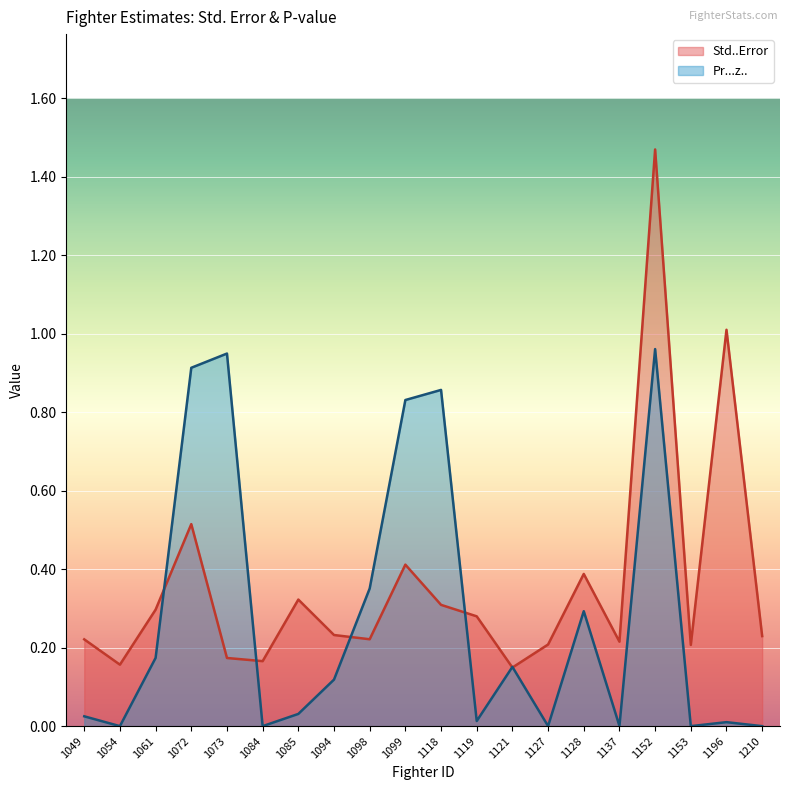

True or false: Pr...z.. has more than 2 points higher than both neighbors.

True